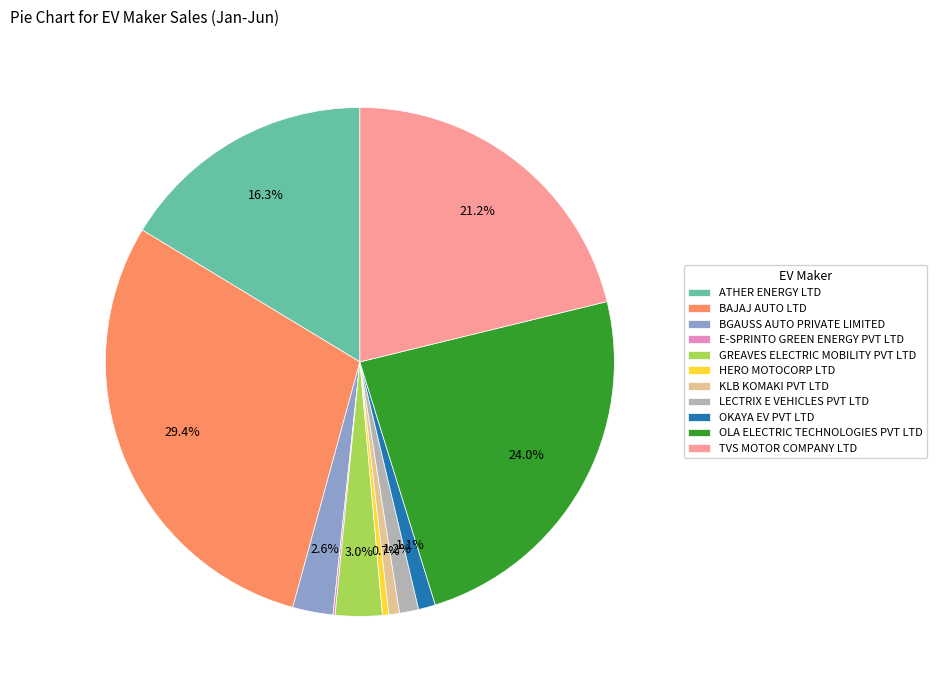

To the nearest percent, what portion does KLB KOMAKI PVT LTD represent?

1%